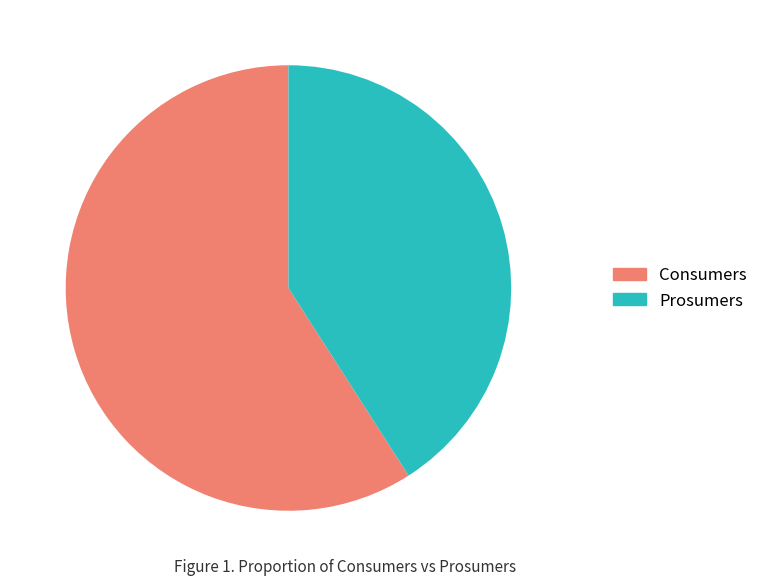

Which category has the smallest portion of the pie?

Prosumers